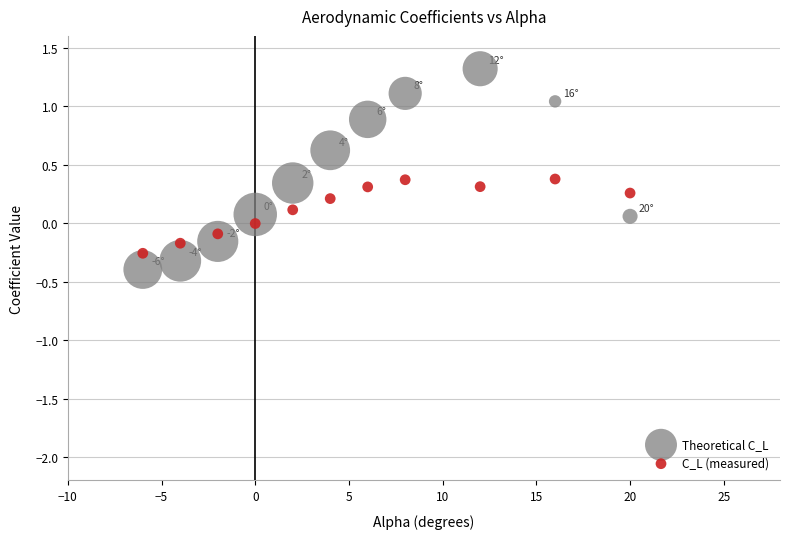

Which series contains the highest Y value?

Theoretical C_L